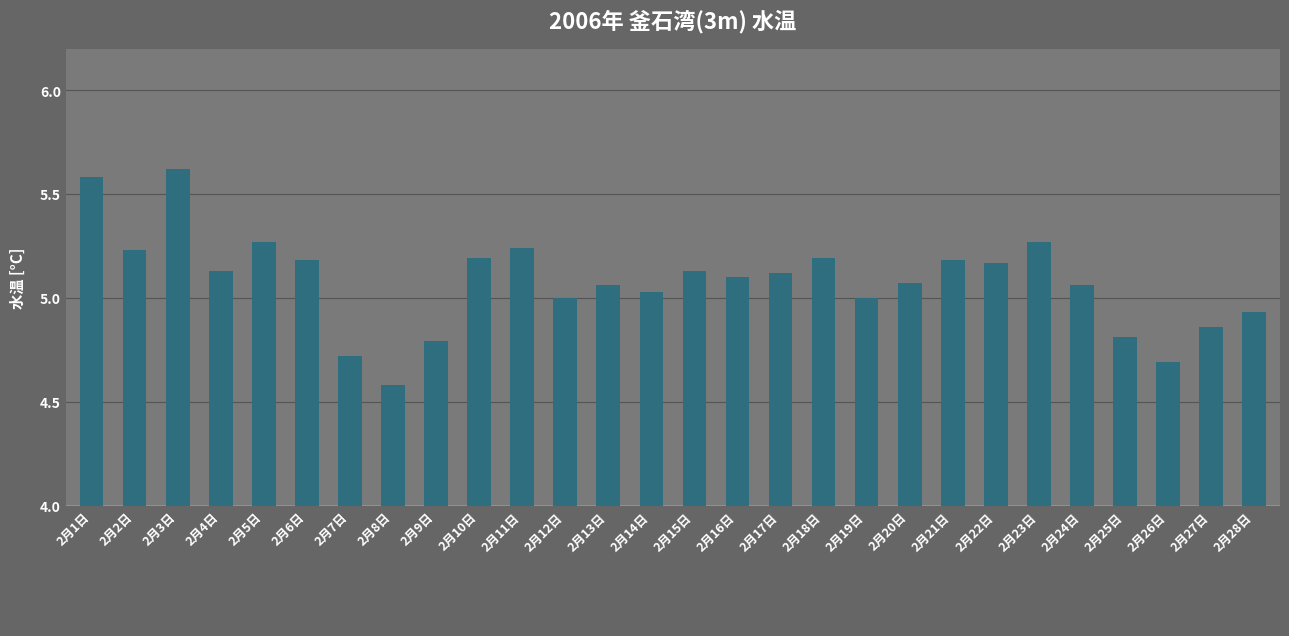

Between 2月3日 and 2月27日, which is larger?

2月3日